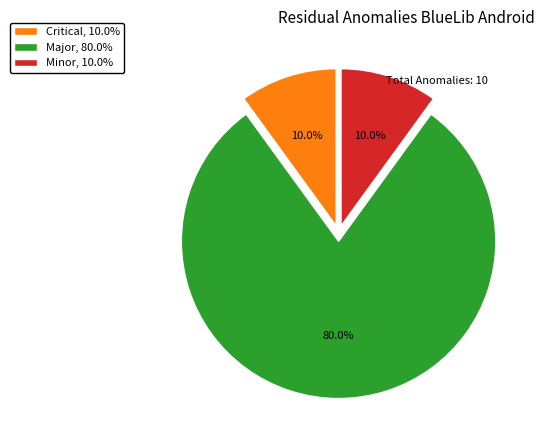

Which category has the biggest portion of the pie?

Major, 80.0%